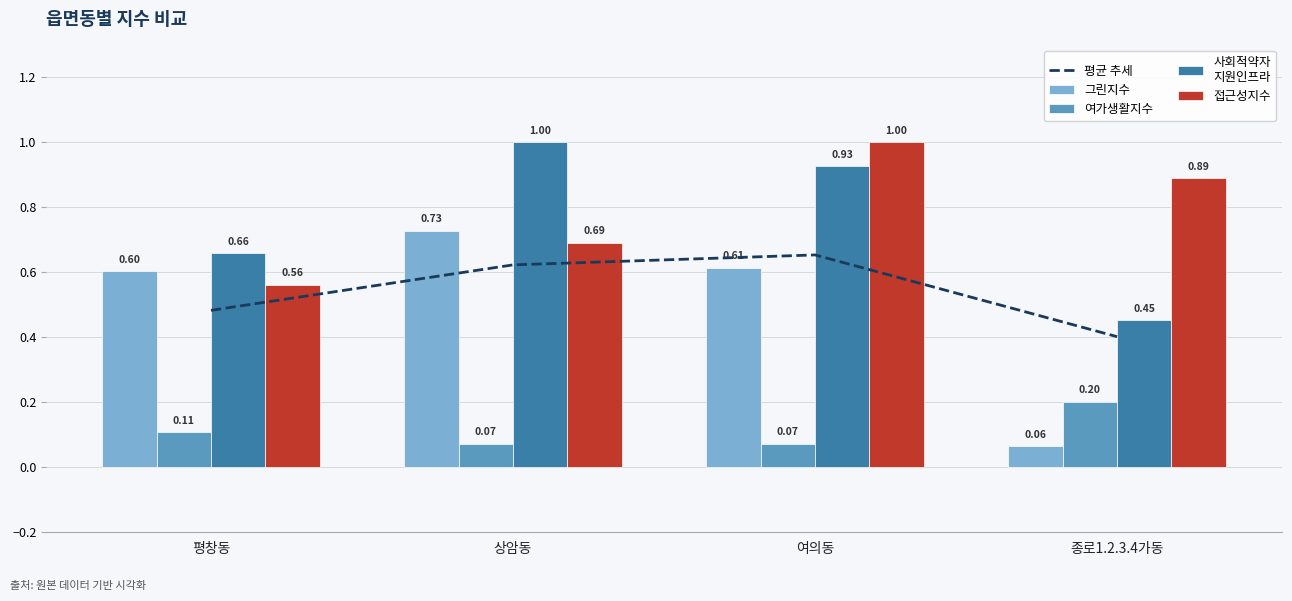

What are all the series names shown in the legend?

평균 추세, 그린지수, 여가생활지수, 사회적약자
지원인프라, 접근성지수